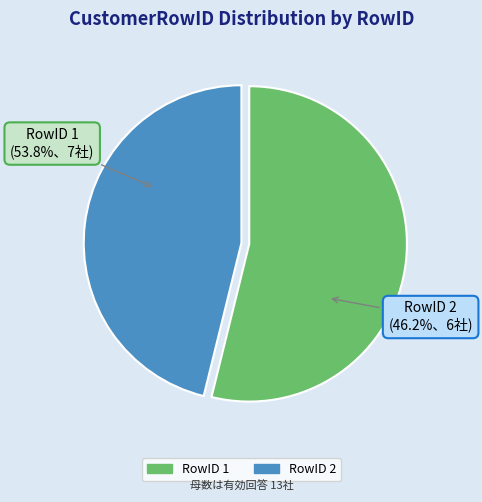

Rank the categories by value from highest to lowest.

1, 2